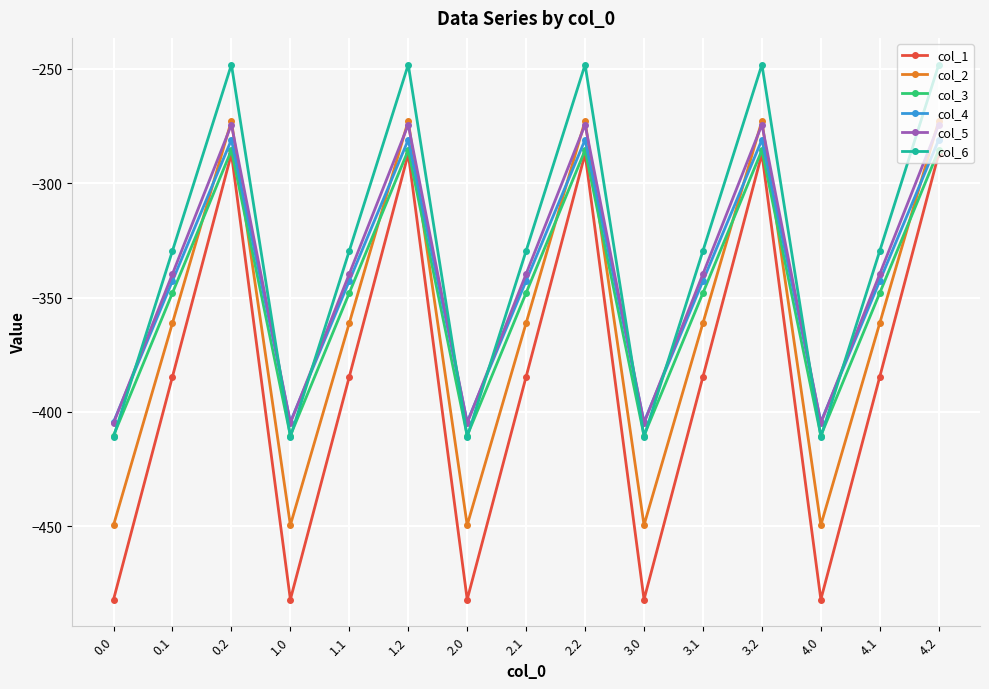

Reading left to right, transcribe all the data shown in this chart.

col_1: 0.0=-482.0	0.1=-384.6	0.2=-287.1	1.0=-482.0	1.1=-384.6	1.2=-287.1	2.0=-482.0	2.1=-384.6	2.2=-287.1	3.0=-482.0	3.1=-384.6	3.2=-287.1	4.0=-482.0	4.1=-384.6	4.2=-287.1
col_2: 0.0=-449.5	0.1=-361.1	0.2=-272.7	1.0=-449.5	1.1=-361.1	1.2=-272.7	2.0=-449.5	2.1=-361.1	2.2=-272.7	3.0=-449.5	3.1=-361.1	3.2=-272.7	4.0=-449.5	4.1=-361.1	4.2=-272.7
col_3: 0.0=-410.3	0.1=-347.9	0.2=-285.5	1.0=-410.3	1.1=-347.9	1.2=-285.5	2.0=-410.3	2.1=-347.9	2.2=-285.5	3.0=-410.3	3.1=-347.9	3.2=-285.5	4.0=-410.3	4.1=-347.9	4.2=-285.5
col_4: 0.0=-404.4	0.1=-342.7	0.2=-281.0	1.0=-404.4	1.1=-342.7	1.2=-281.0	2.0=-404.4	2.1=-342.7	2.2=-281.0	3.0=-404.4	3.1=-342.7	3.2=-281.0	4.0=-404.4	4.1=-342.7	4.2=-281.0
col_5: 0.0=-404.9	0.1=-339.6	0.2=-274.4	1.0=-404.9	1.1=-339.6	1.2=-274.4	2.0=-404.9	2.1=-339.6	2.2=-274.4	3.0=-404.9	3.1=-339.6	3.2=-274.4	4.0=-404.9	4.1=-339.6	4.2=-274.4
col_6: 0.0=-410.8	0.1=-329.5	0.2=-248.1	1.0=-410.8	1.1=-329.5	1.2=-248.1	2.0=-410.8	2.1=-329.5	2.2=-248.1	3.0=-410.8	3.1=-329.5	3.2=-248.1	4.0=-410.8	4.1=-329.5	4.2=-248.1